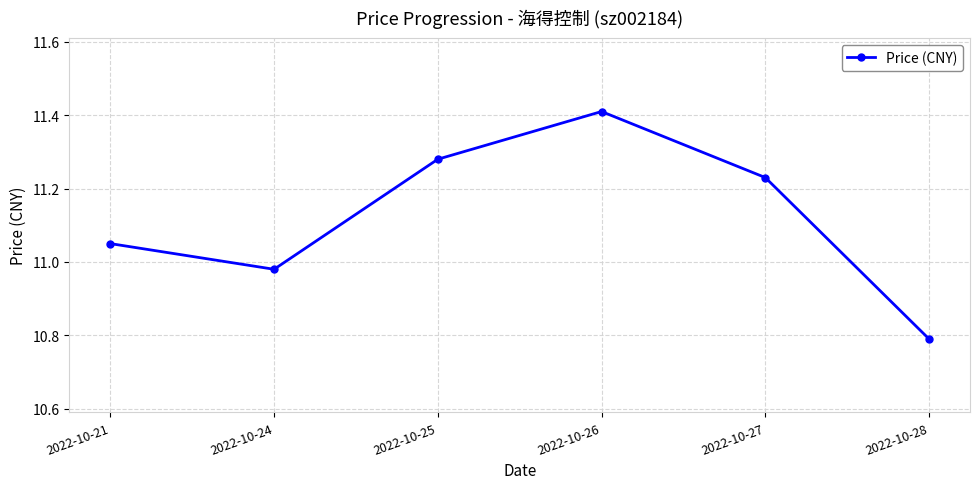

Where does the data first go above 11?

2022-10-21